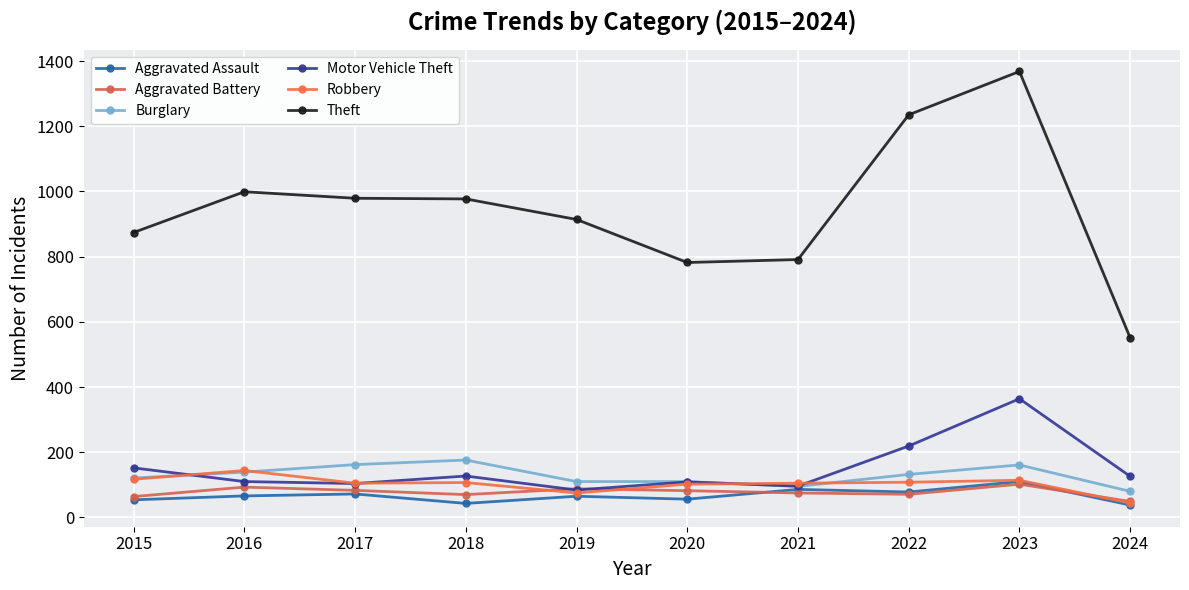

Between 2024 and 2021, which is larger?

2021